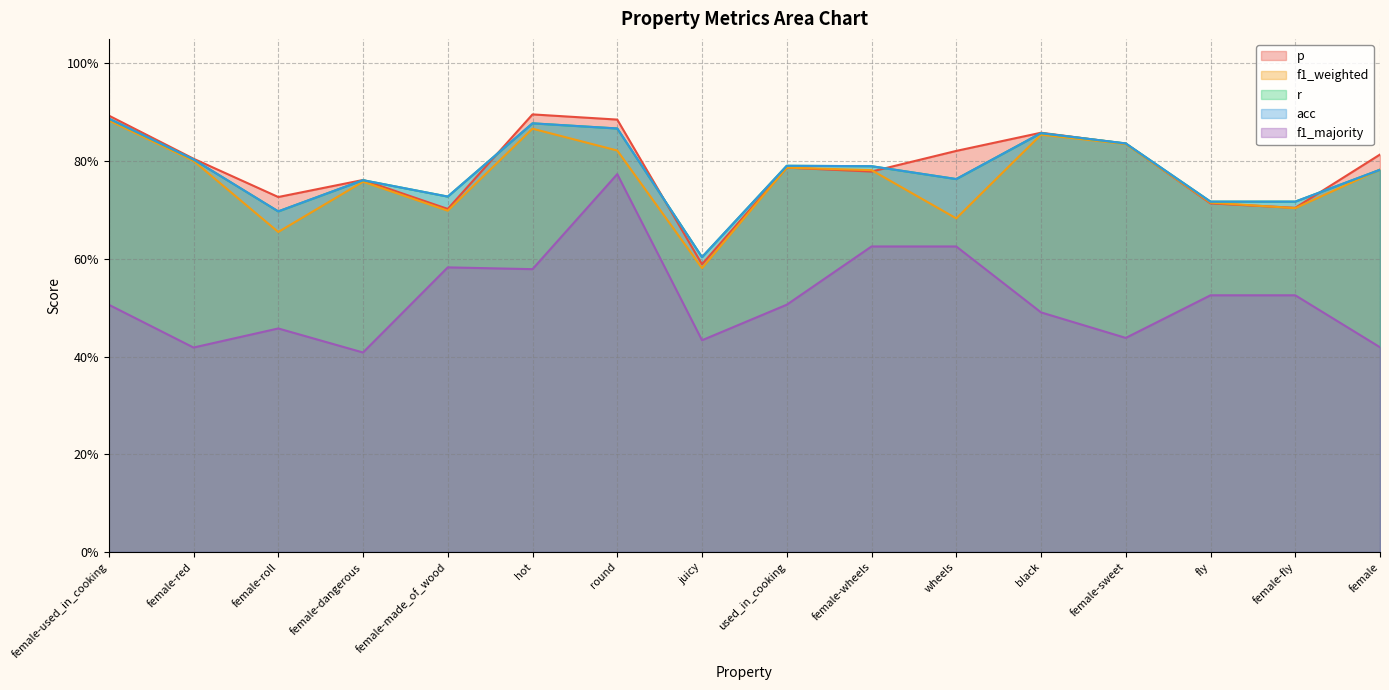

Reading left to right, extract all data points from this chart.

p: 0.9	0.8	0.7	0.8	0.7	0.9	0.9	0.6	0.8	0.8	0.8	0.9	0.8	0.7	0.7	0.8
f1_weighted: 0.9	0.8	0.7	0.8	0.7	0.9	0.8	0.6	0.8	0.8	0.7	0.9	0.8	0.7	0.7	0.8
r: 0.9	0.8	0.7	0.8	0.7	0.9	0.9	0.6	0.8	0.8	0.8	0.9	0.8	0.7	0.7	0.8
acc: 0.9	0.8	0.7	0.8	0.7	0.9	0.9	0.6	0.8	0.8	0.8	0.9	0.8	0.7	0.7	0.8
f1_majority: 0.5	0.4	0.5	0.4	0.6	0.6	0.8	0.4	0.5	0.6	0.6	0.5	0.4	0.5	0.5	0.4